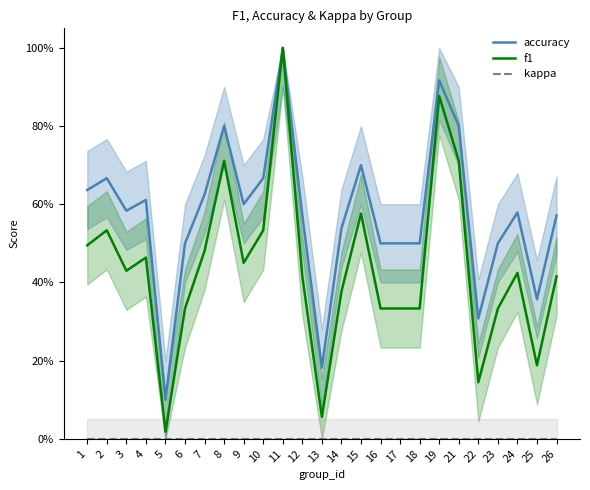

Reading right to left, list all the values displayed in this chart.

accuracy: 0.6	0.4	0.6	0.5	0.3	0.8	0.9	0.5	0.5	0.5	0.7	0.5	0.2	0.6	1.0	0.7	0.6	0.8	0.6	0.5	0.1	0.6	0.6	0.7	0.6
f1: 0.4	0.2	0.4	0.3	0.1	0.7	0.9	0.3	0.3	0.3	0.6	0.4	0.1	0.4	1.0	0.5	0.5	0.7	0.5	0.3	0.0	0.5	0.4	0.5	0.5
kappa: 0.0	0.0	0.0	0.0	0.0	0.0	0.0	0.0	0.0	0.0	0.0	0.0	0.0	0.0	0.0	0.0	0.0	0.0	0.0	0.0	0.0	0.0	0.0	0.0	0.0